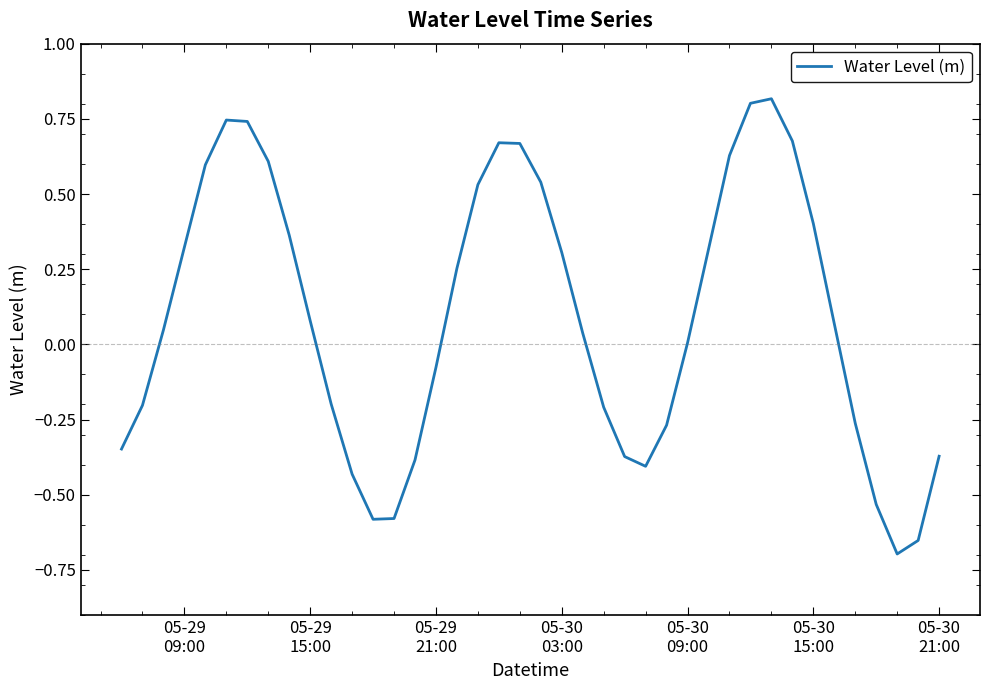

Does the chart have visible grid lines?

No